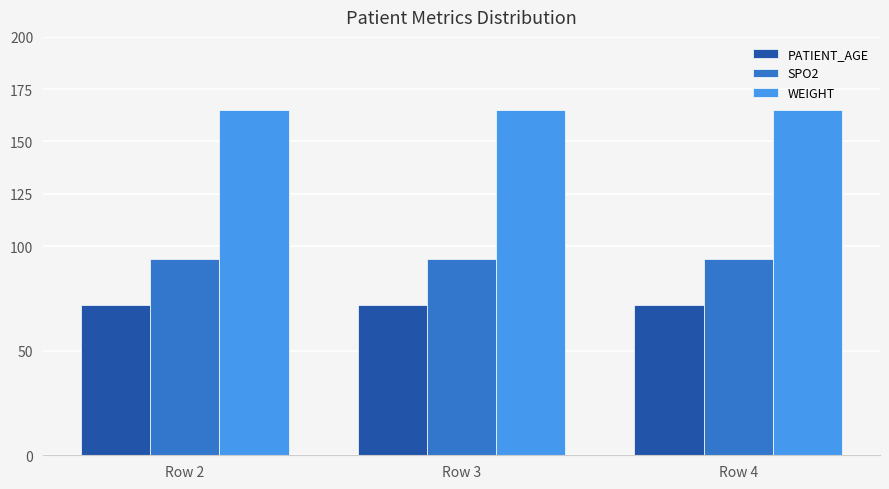

Is the value of PATIENT_AGE at Row 2 greater than the value of SPO2 at Row 2?

No